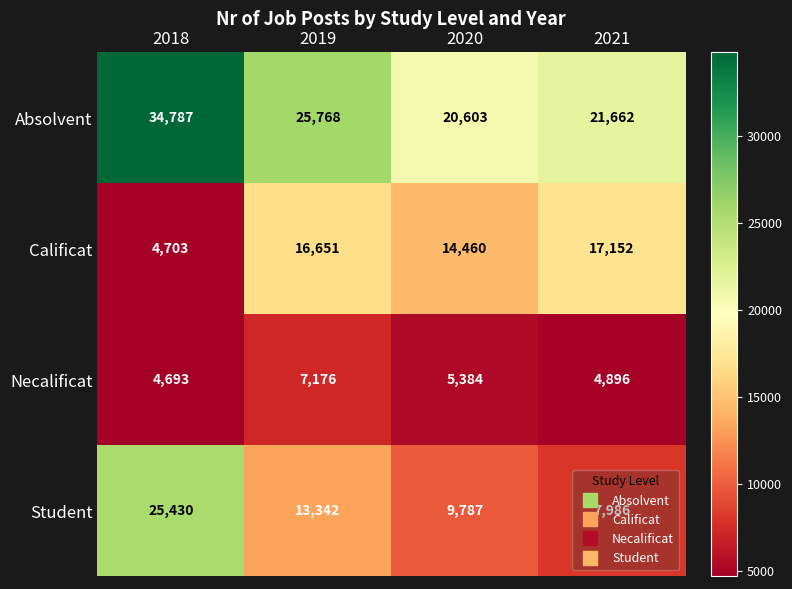

At which label does Calificat reach its peak?

2021